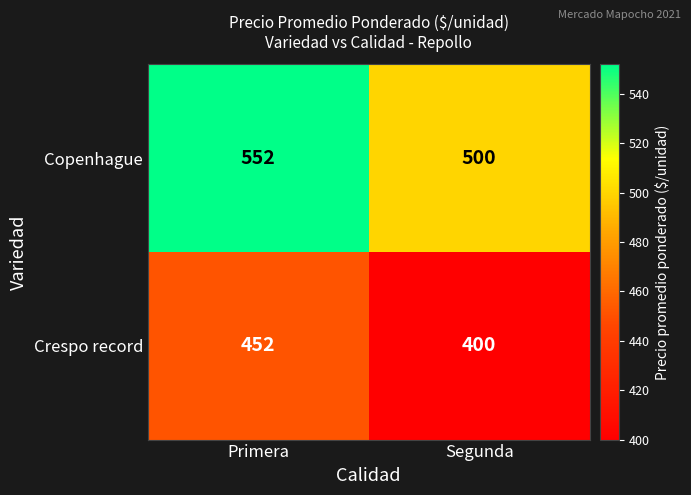

Count the number of categories in the chart.

2